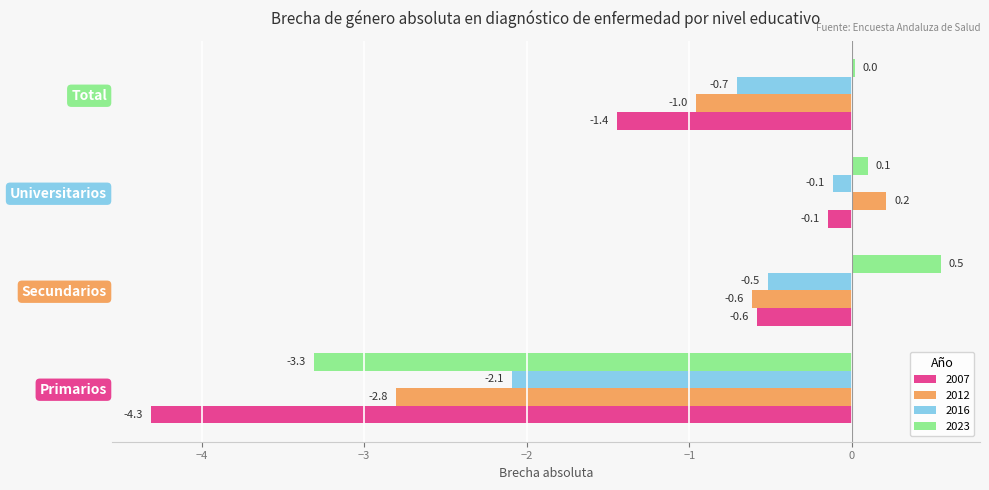

At how many categories does at least one series exceed 0?

3